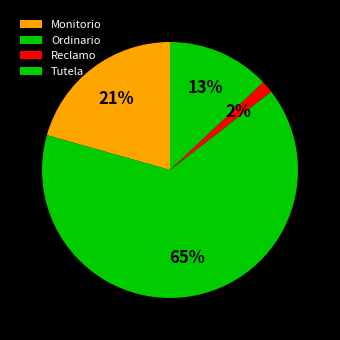

Count the number of slices in the pie.

4